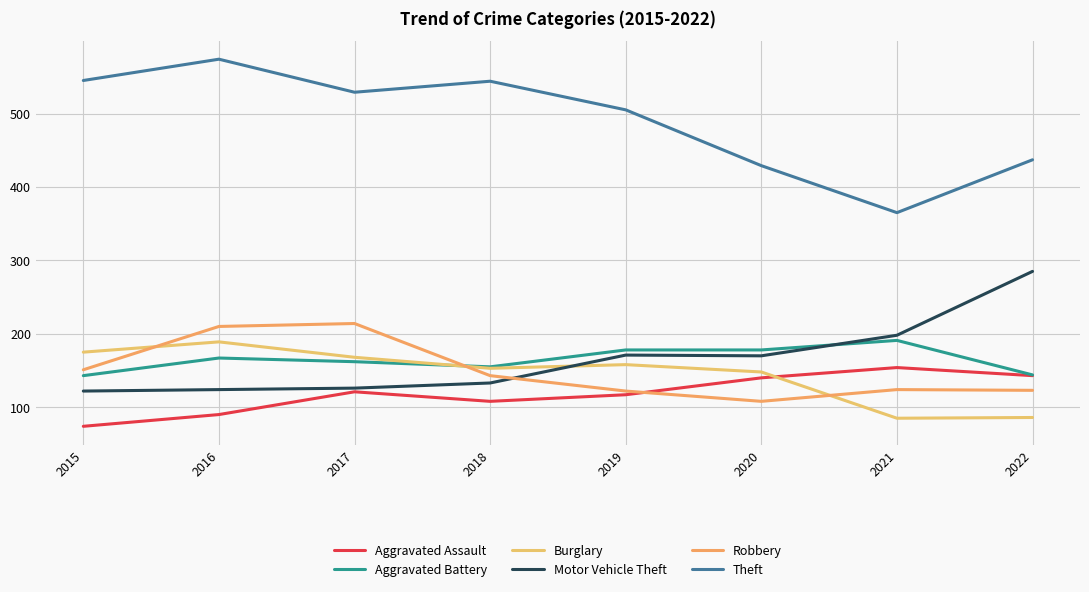

What is the average value of the Burglary series?

145